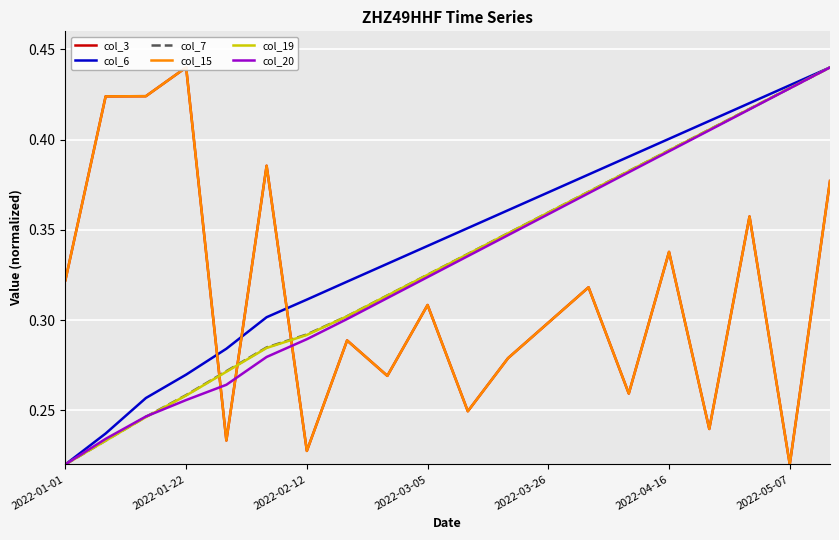

Which series ends up on top after the final intersection of col_20 and col_15?

col_20